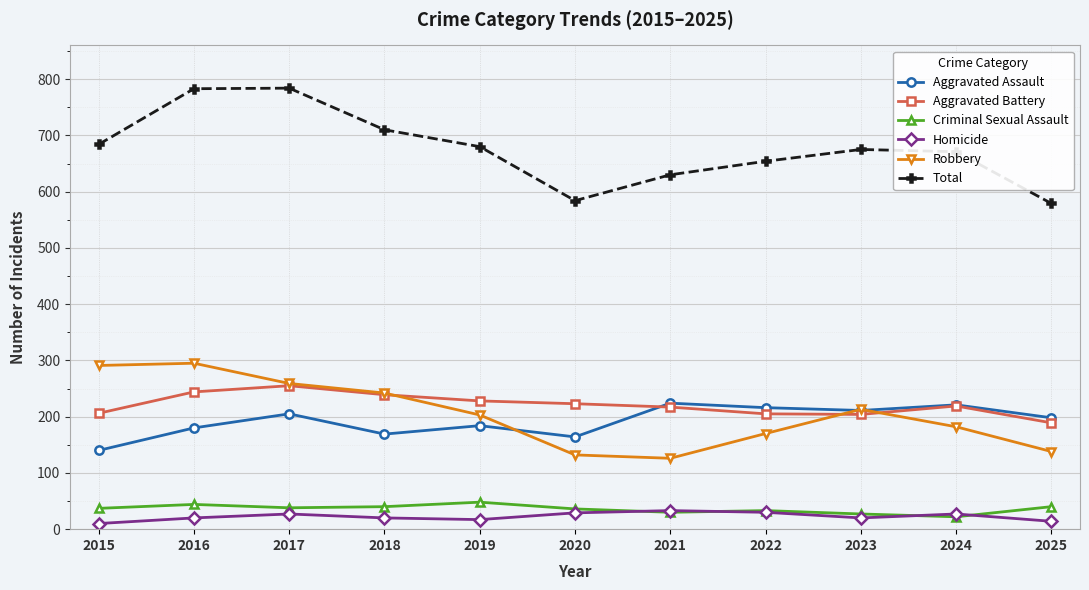

What is the total value across all series at 2021?

1260